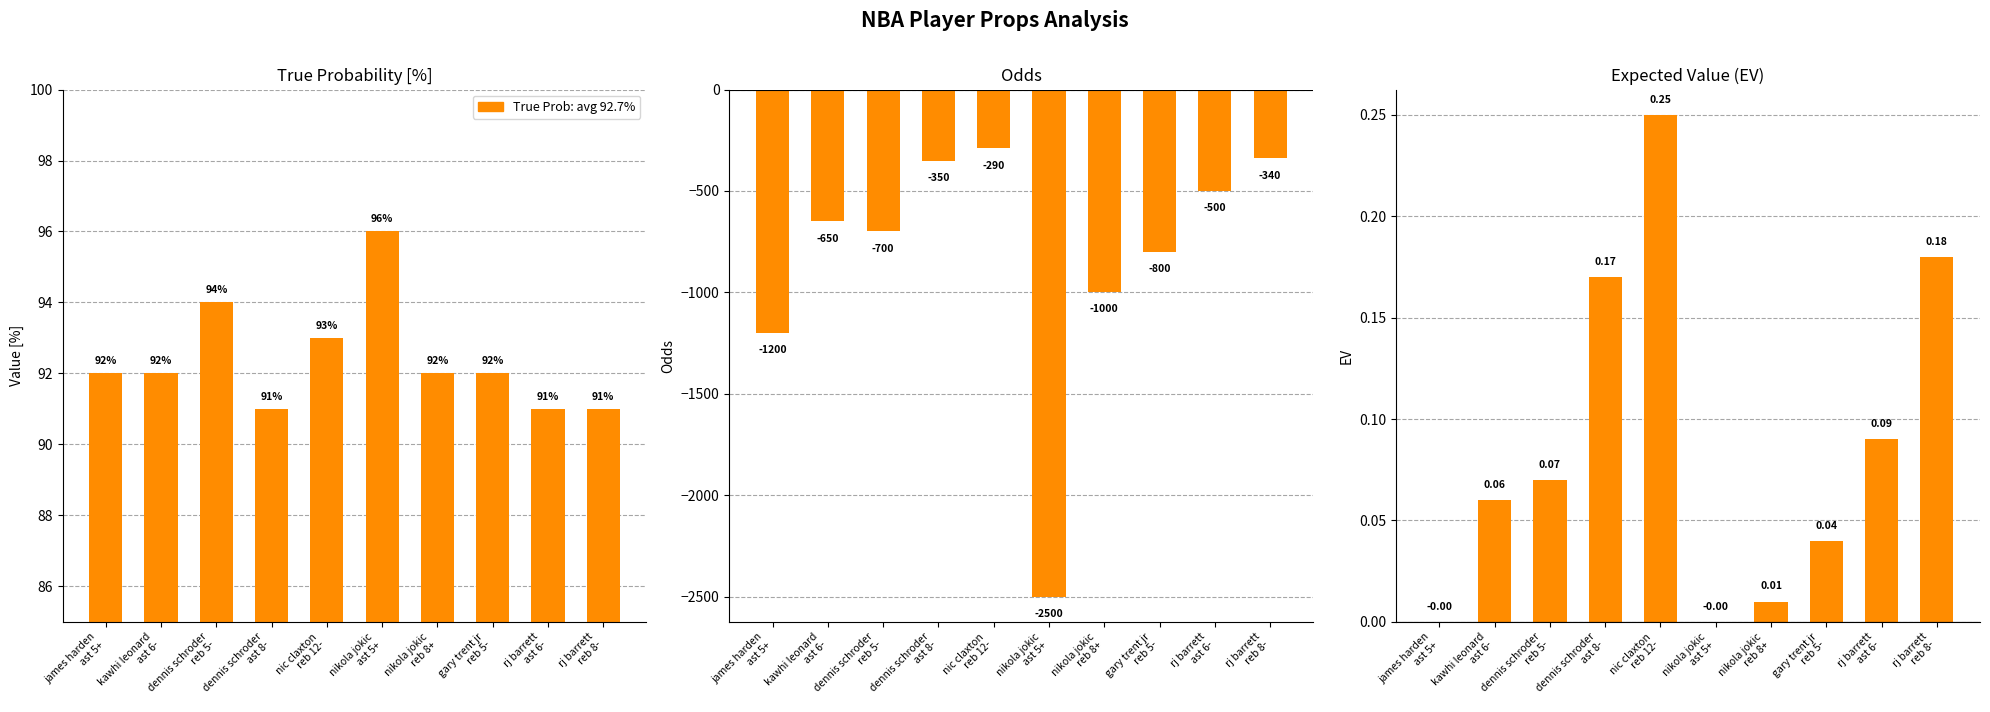

What is the label of the 7th bar from the left?

nikola jokic
reb 8+